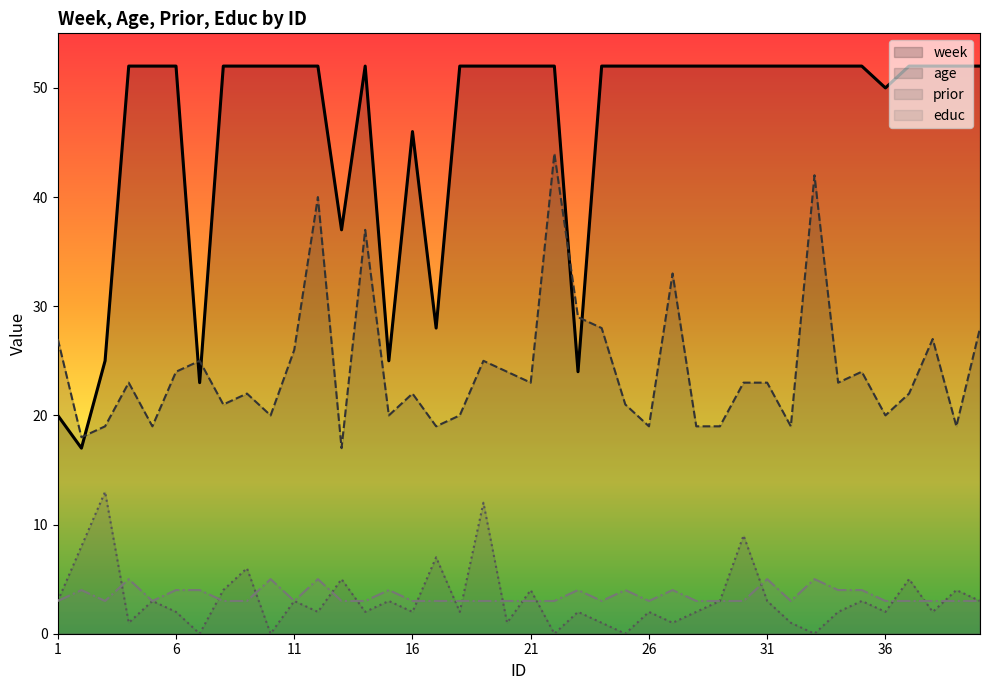

True or false: educ and week intersect in this chart.

False